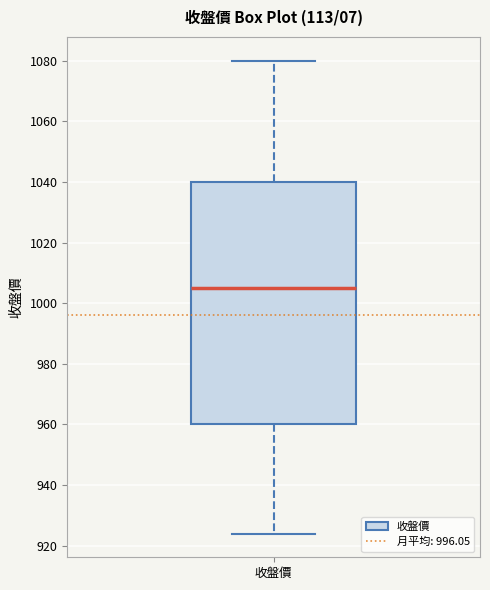

Transcribe this box plot: give where the median line is, the range the box spans, and where the two whiskers end, as read against the y-axis. The values are not printed on the chart, so give them approximately, as read against the axis.

median 1006, box 960 to 1040, whiskers 924 to 1080